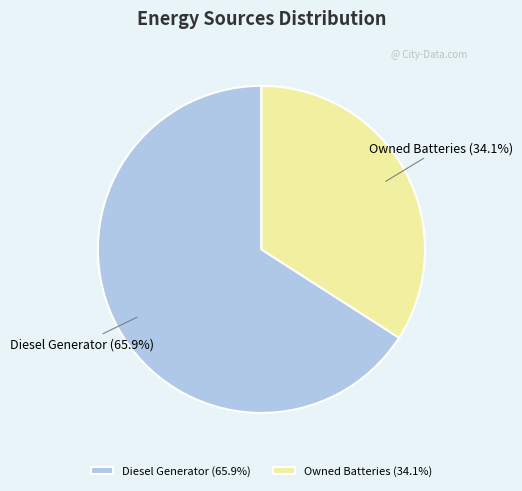

Is the sum of Diesel Generator and Owned Batteries greater than half?

Yes